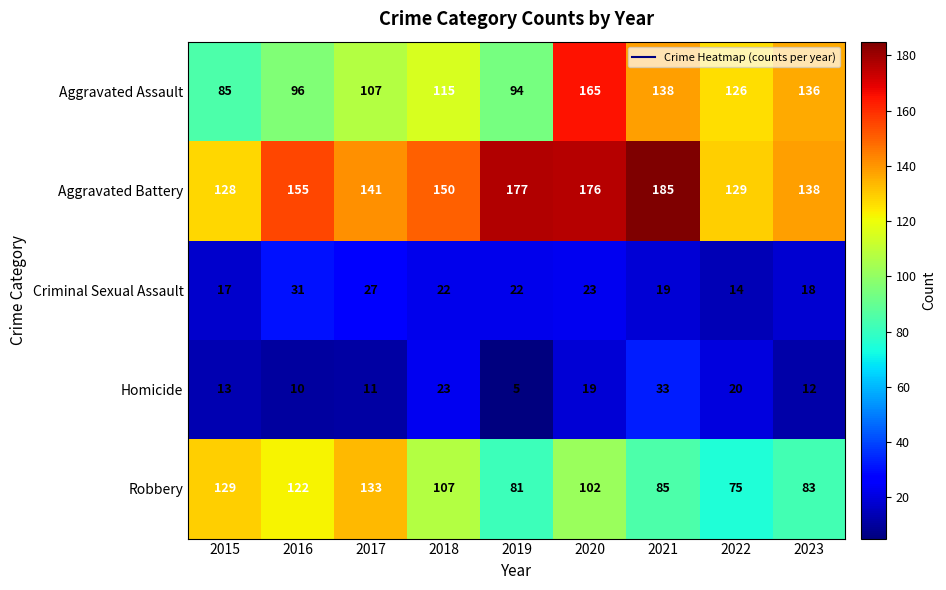

Where is Robbery nearest to the value 104?

2020